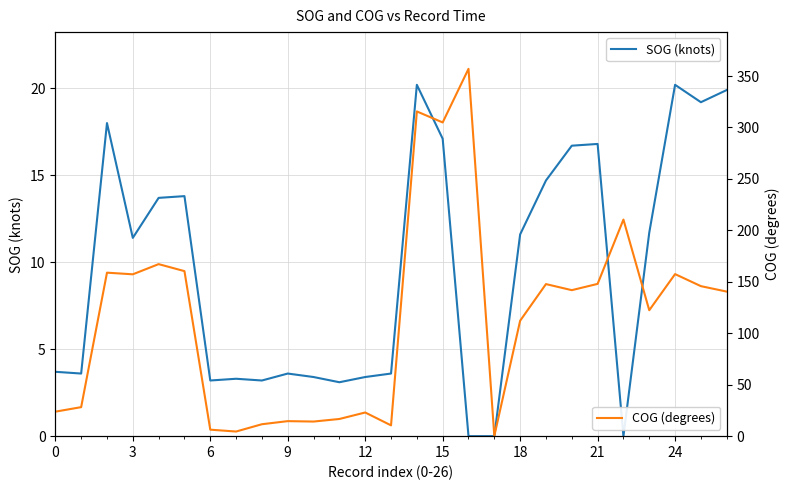

Does the chart display data point markers on the line(s)?

No